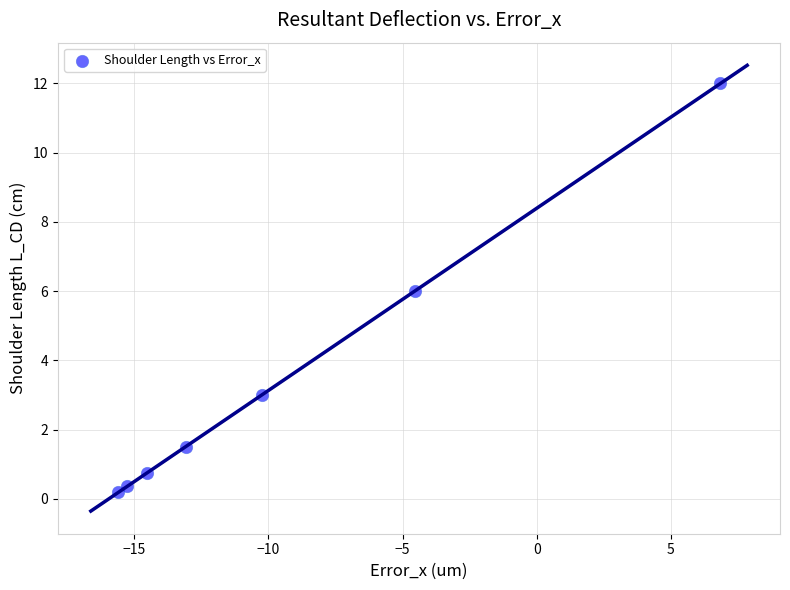

What is the range of X values (max minus min)?

22.5